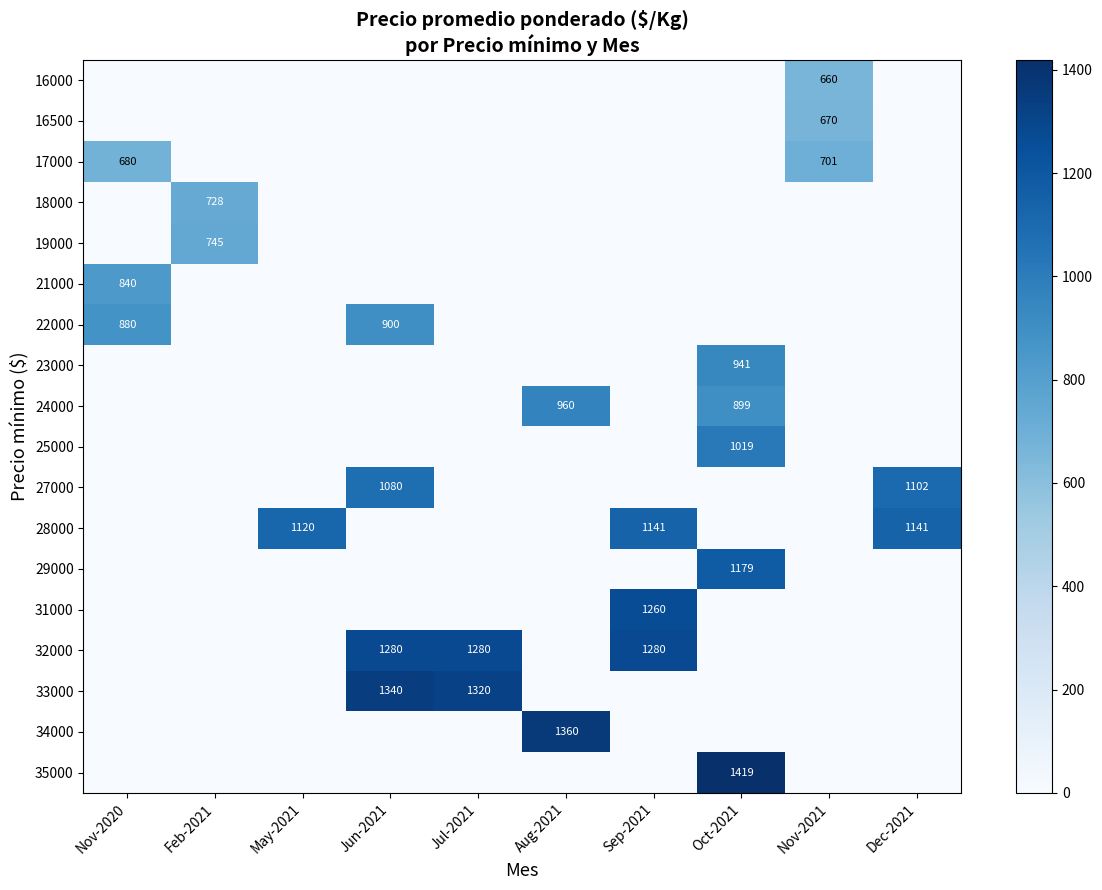

What is the spread (max minus min) of values at Sep-2021?

1280.0